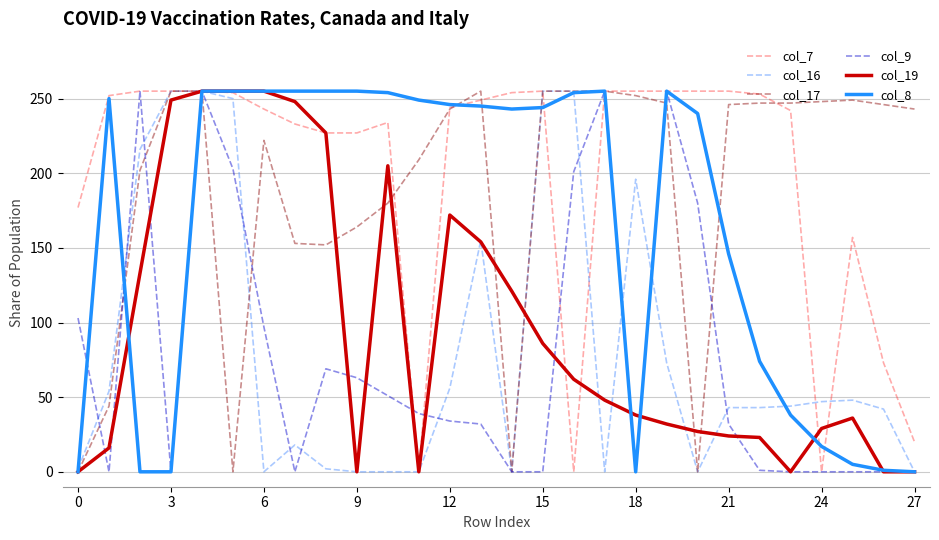

What is the maximum value shown in the chart?

255